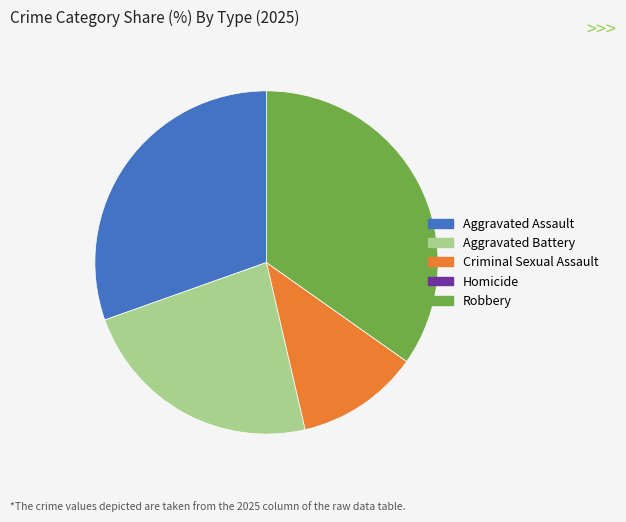

True or false: Criminal Sexual Assault accounts for 12% of the total.

True